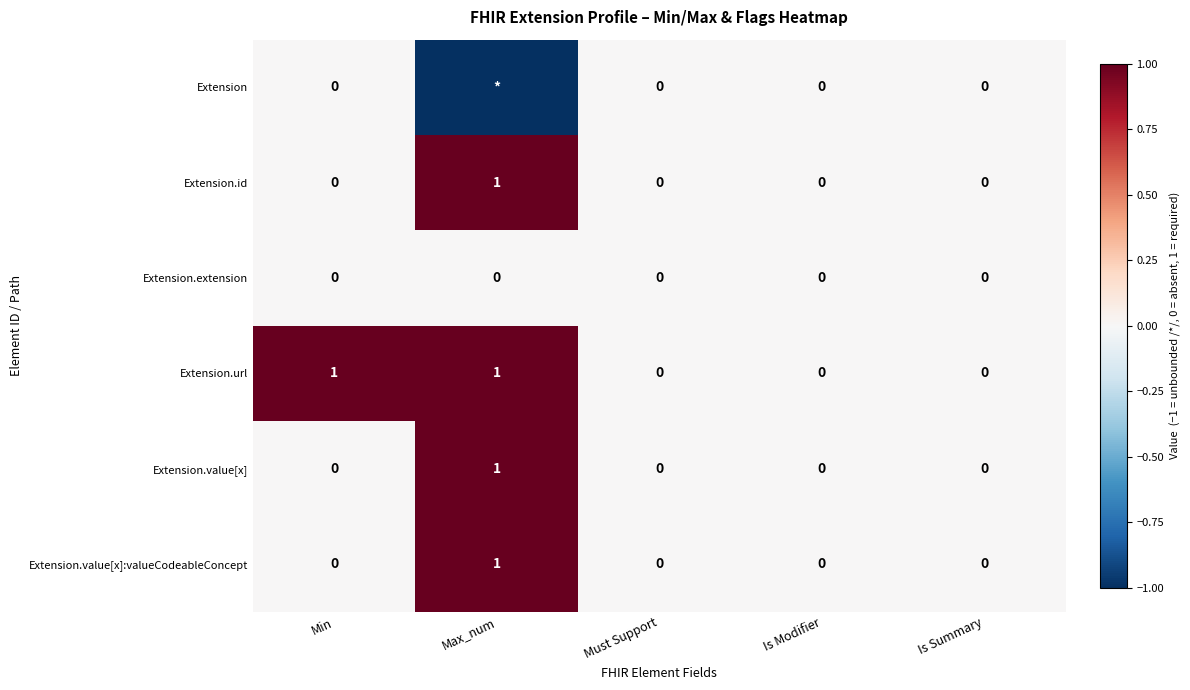

Is it true that Extension.id equals 1 at Min?

False